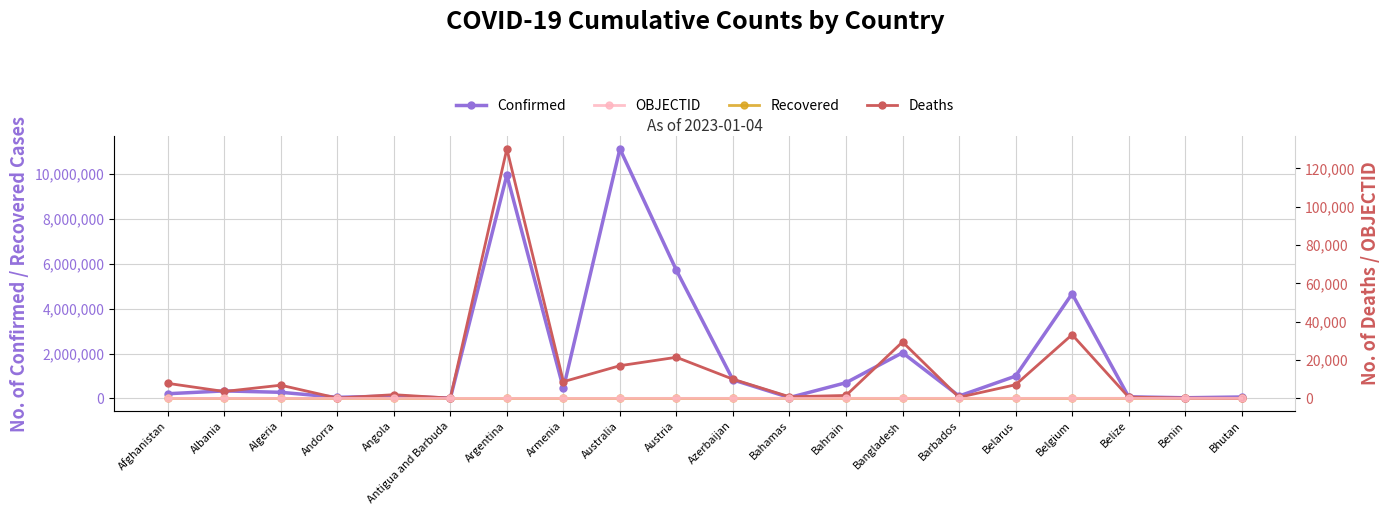

Which has a higher value, Bhutan or Azerbaijan?

Azerbaijan